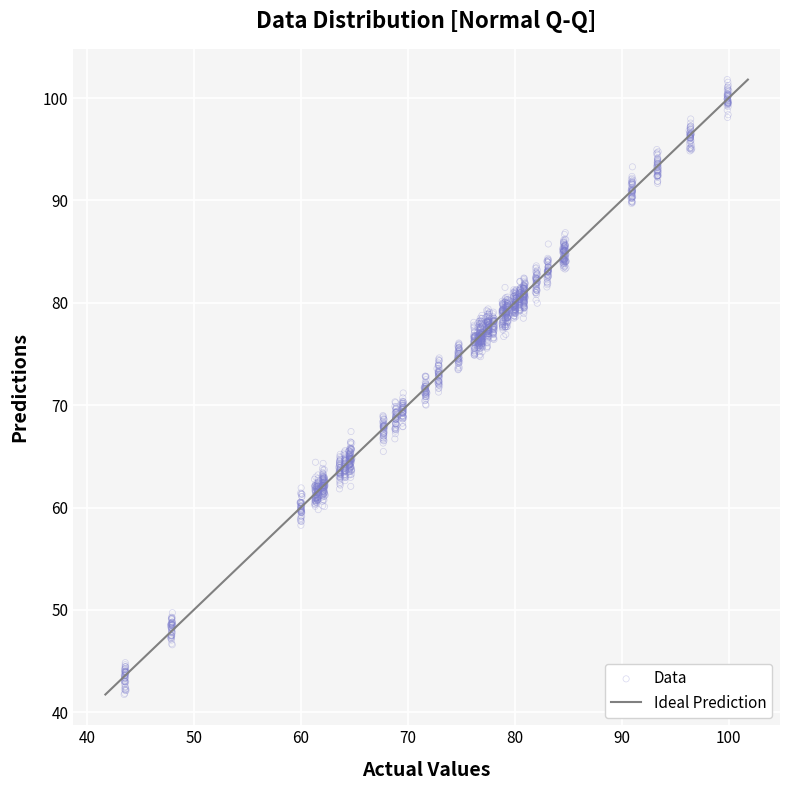

What is the range of Y values (max minus min)?

60.1